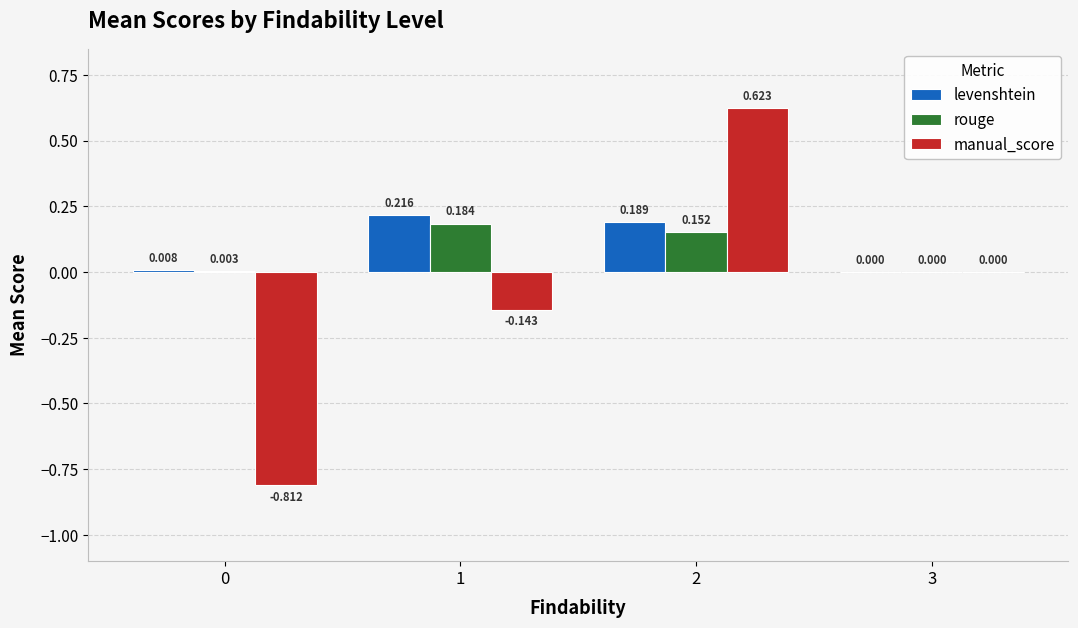

Between 0 and 2, which series saw the biggest shift?

manual_score